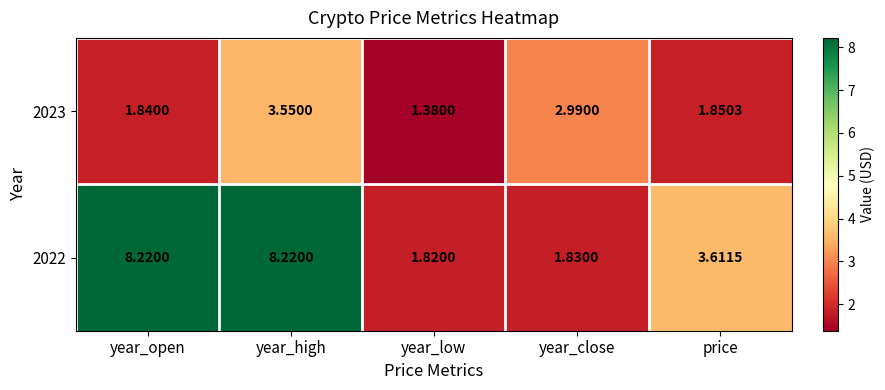

Which category has the lowest value across all series?

year_low